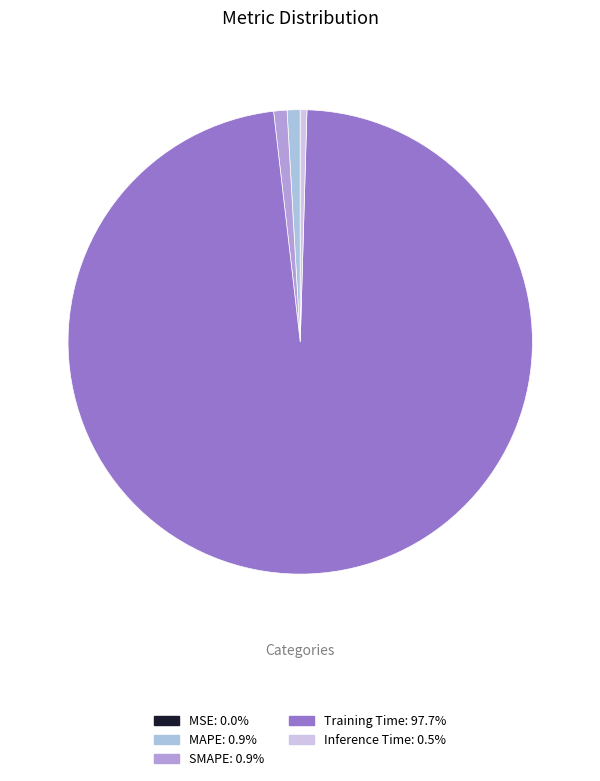

Which category accounts for the majority?

Training Time